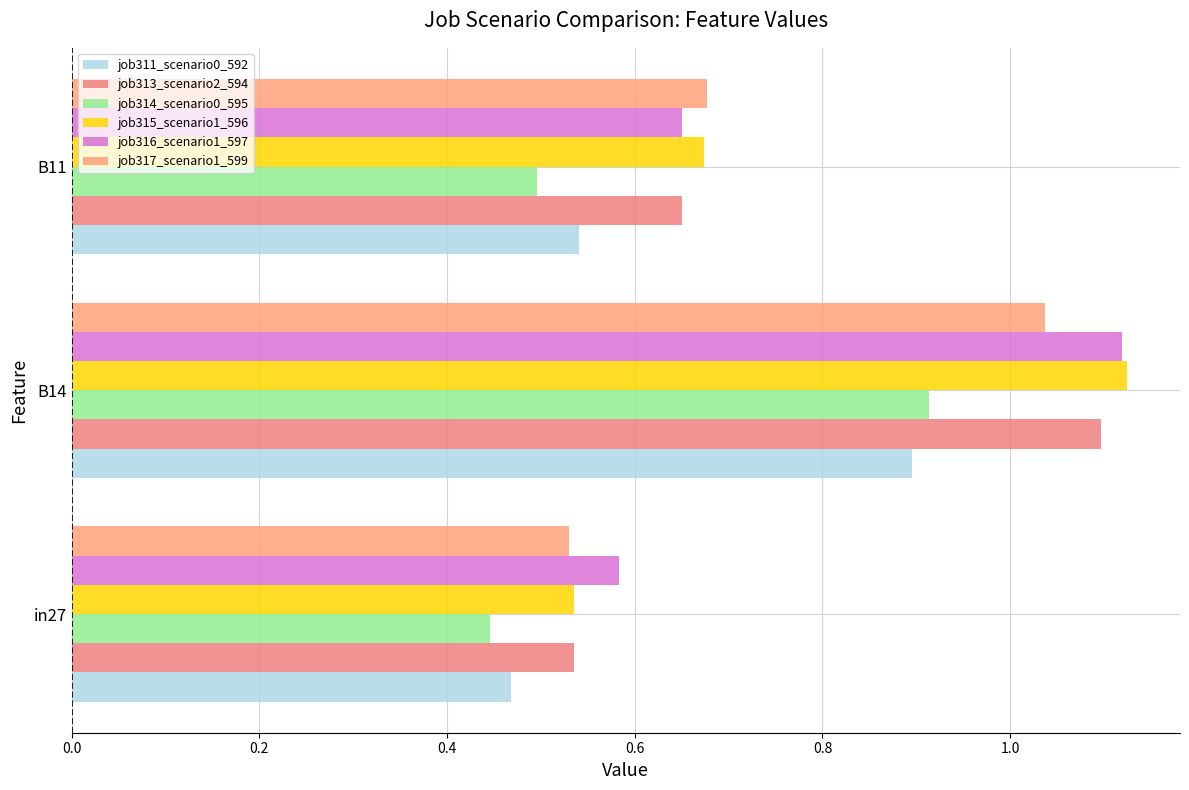

Which series has the largest total across all categories?

job316_scenario1_597